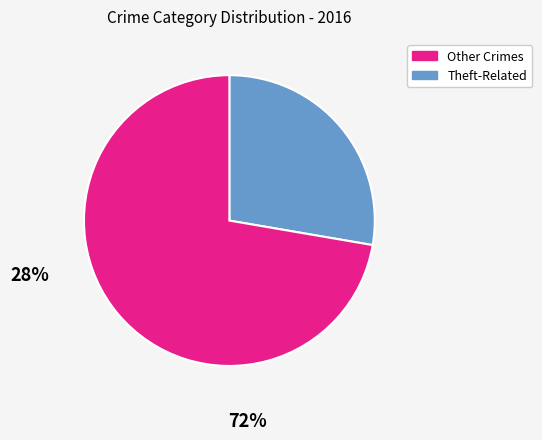

Does any single category account for the majority?

Yes